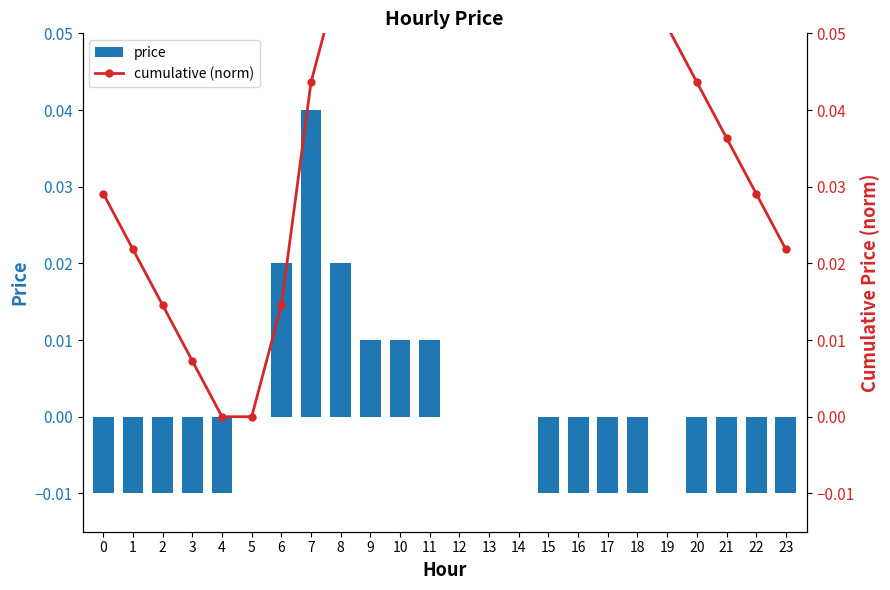

At which label does price first exceed 0?

6